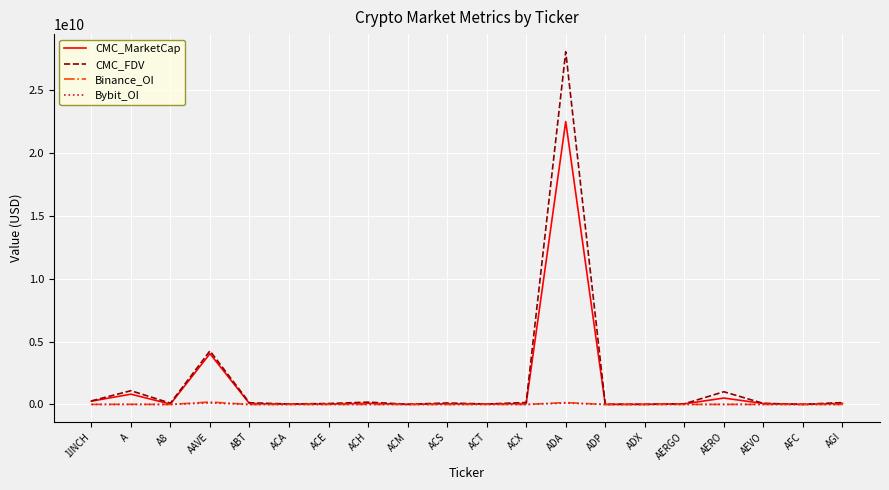

Where is CMC_MarketCap nearest to the value 11251291564?

AAVE